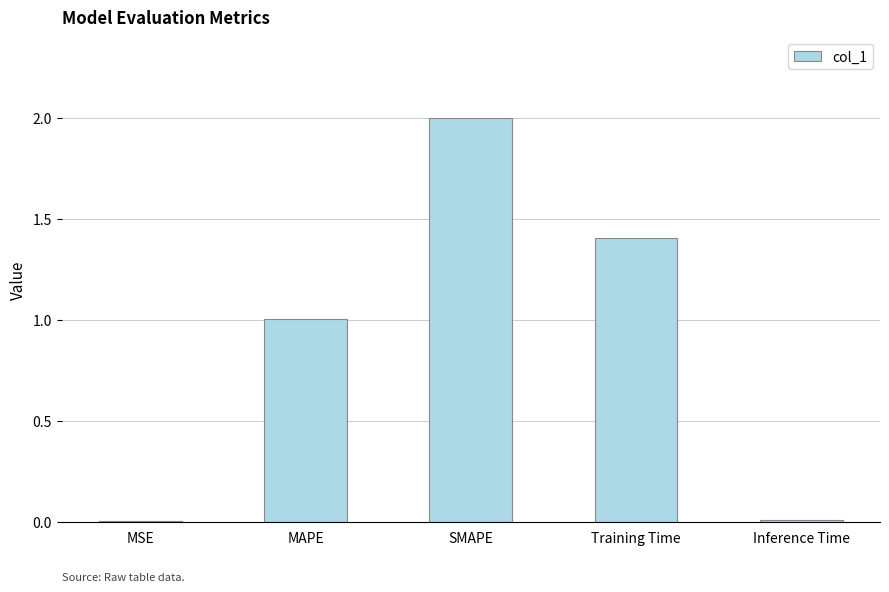

At which label is the value closest to 1?

MAPE